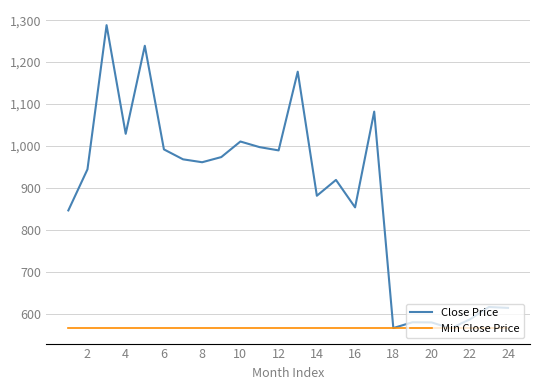

List the series in order of their peak value, highest first.

Close Price, Min Close Price